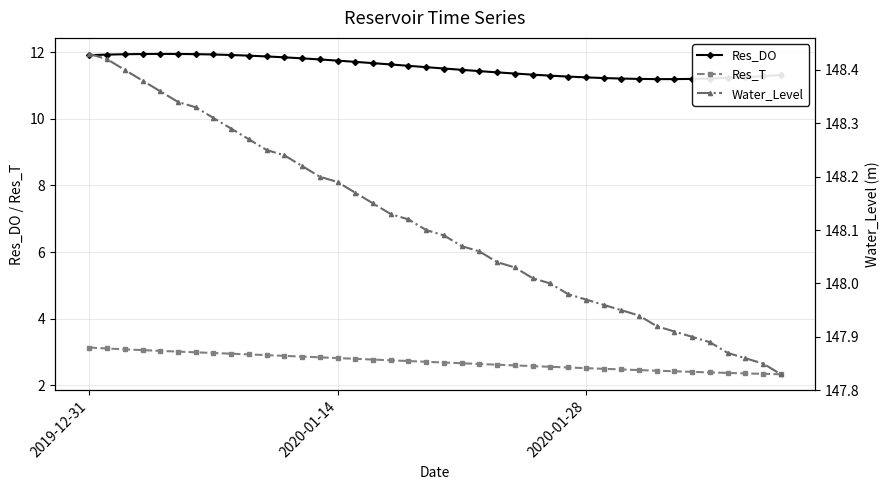

True or false: Res_T and Res_DO intersect in this chart.

False